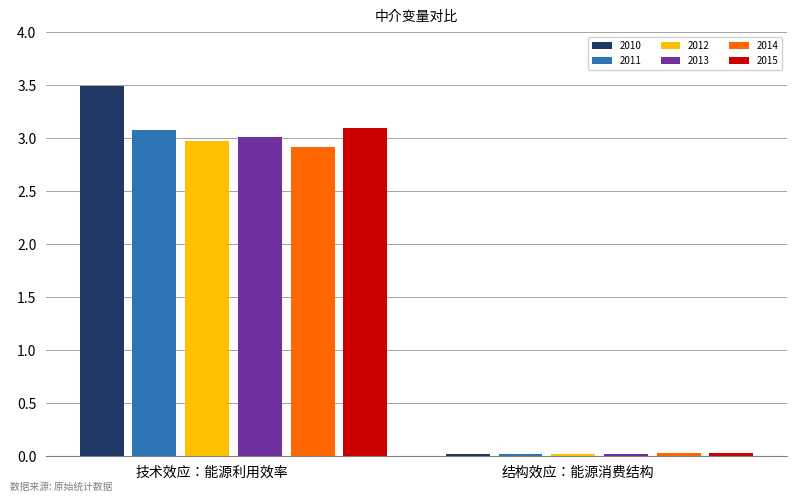

Which series changed the most between 技术效应：能源利用效率 and 结构效应：能源消费结构?

2010